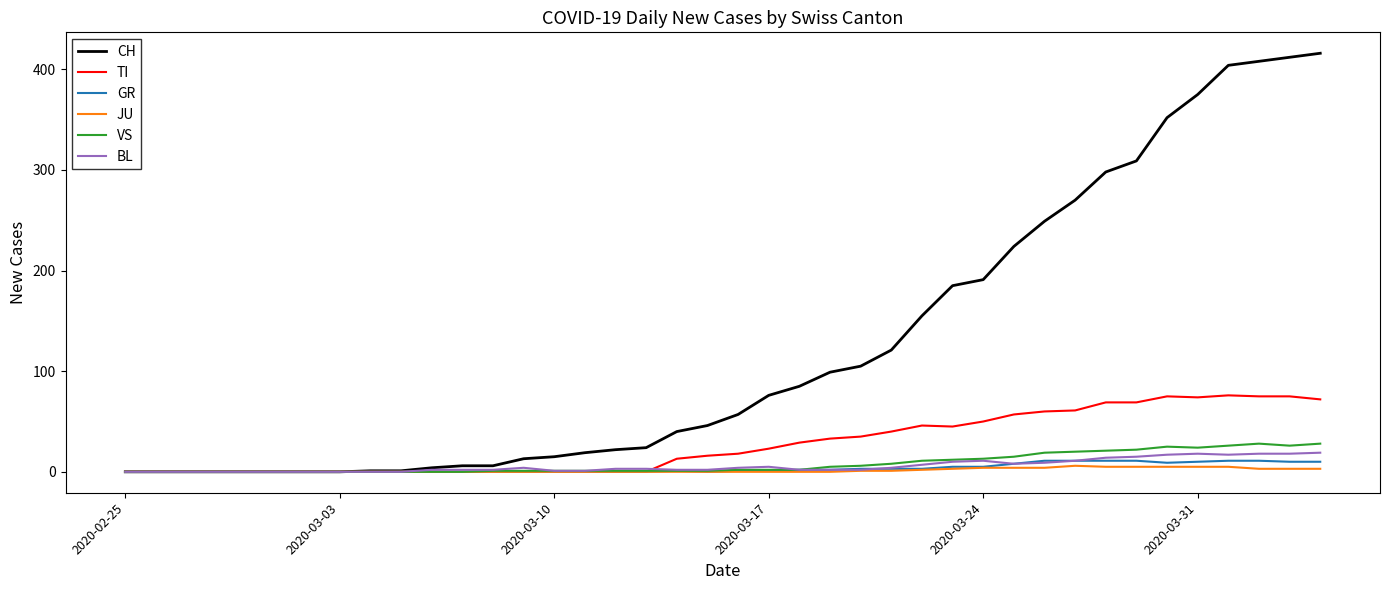

What is the average value of the BL series?

6